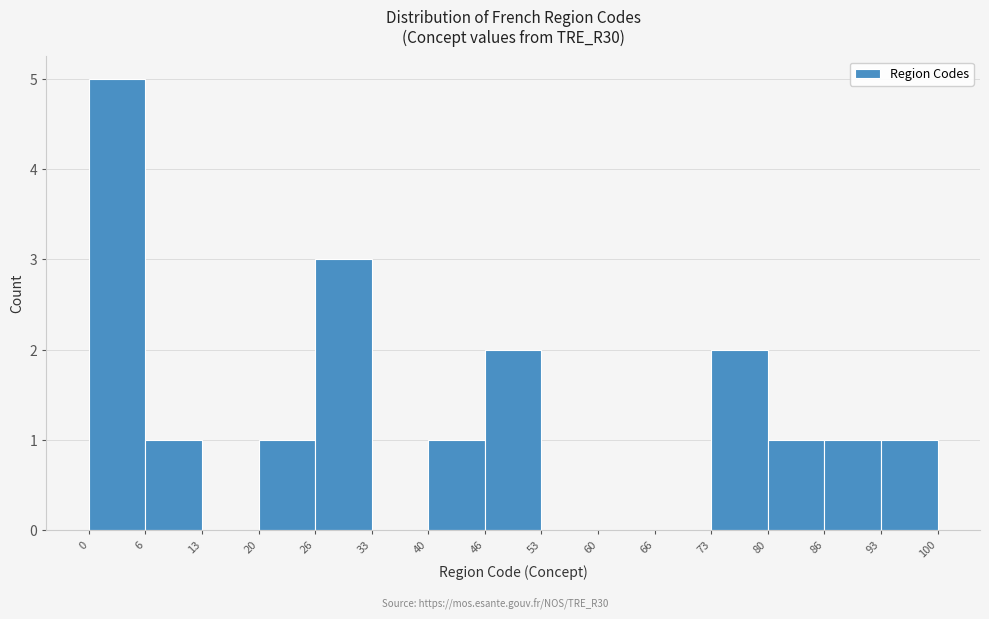

What is the height of the bar covering 73 to 80 on the x-axis? The values are not printed on the chart, so give them approximately, as read against the axis.

2